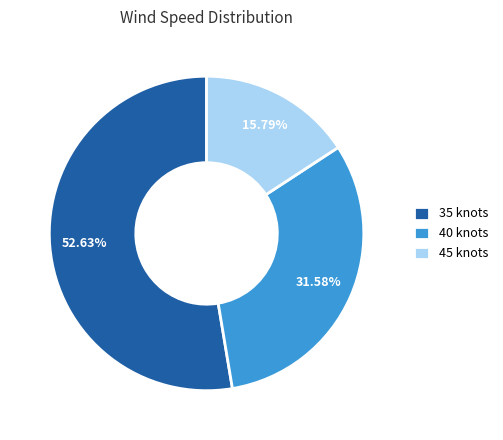

Combined, do 35 knots and 40 knots account for over 50%?

Yes